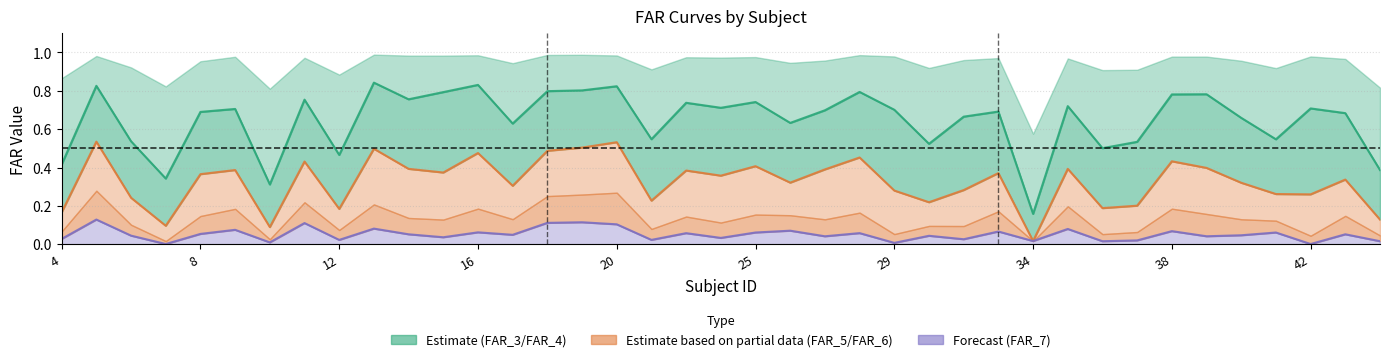

How many categories are shown in the chart?

39